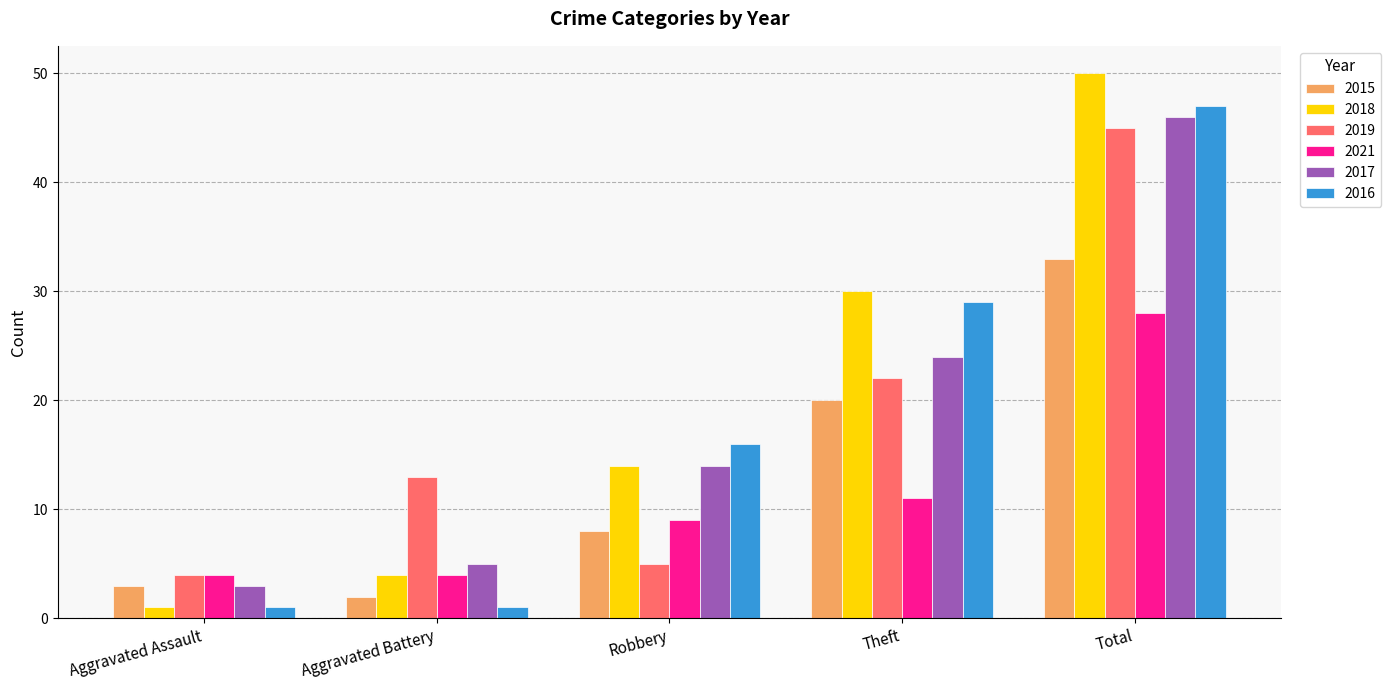

What is the sum of the 2017 values at Robbery and Aggravated Battery?

19